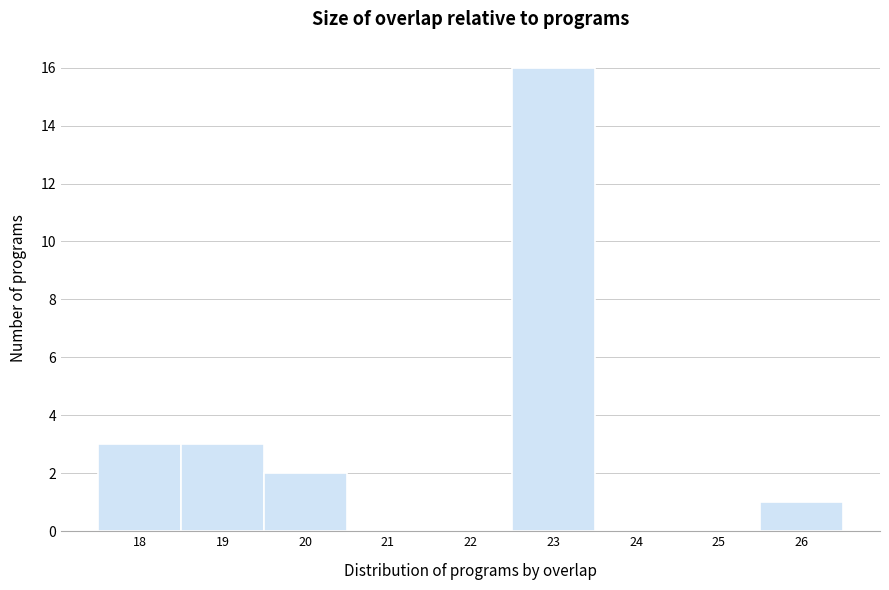

Reading left to right, list every bar in this chart as the range it spans on the x-axis followed by its height. The values are not printed on the chart, so give them approximately, as read against the axis.

17.5 to 18.5: 3
18.5 to 19.5: 3
19.5 to 20.5: 2
20.5 to 21.5: 0
21.5 to 22.5: 0
22.5 to 23.5: 16
23.5 to 24.5: 0
24.5 to 25.5: 0
25.5 to 26.5: 1